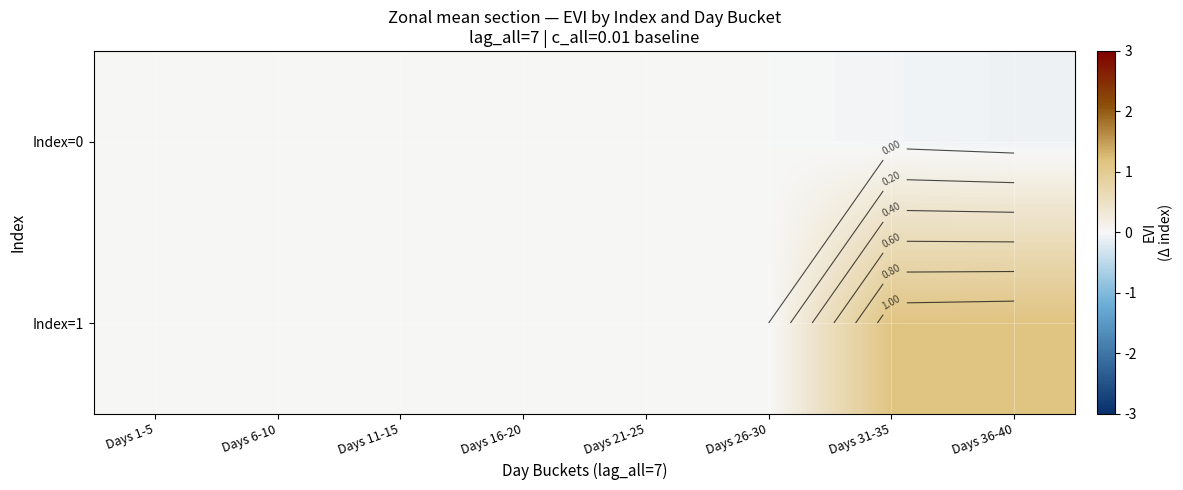

How many data points in Index=1 are above 0?

2